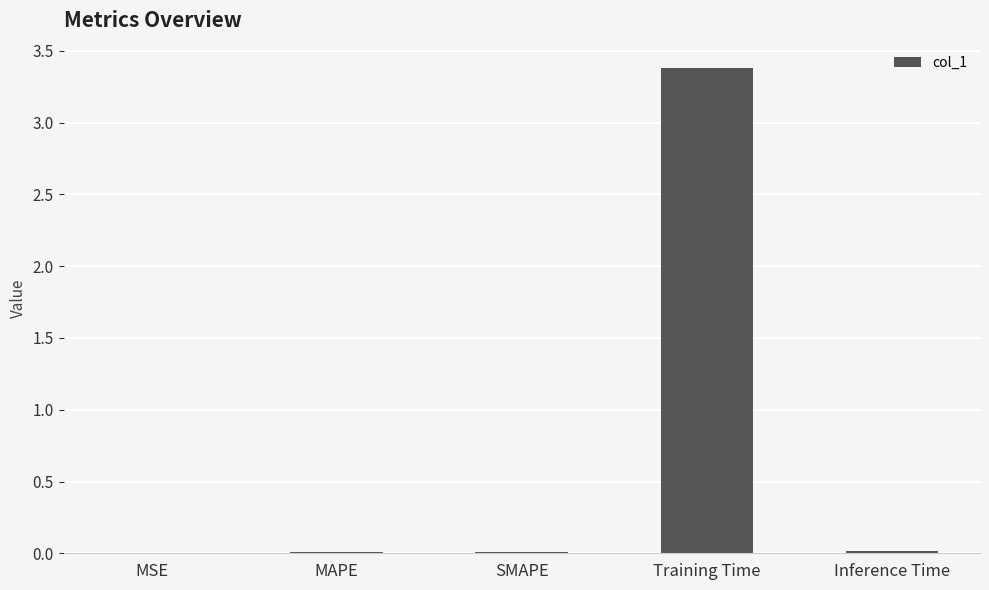

What is the maximum value shown in the chart?

3.4